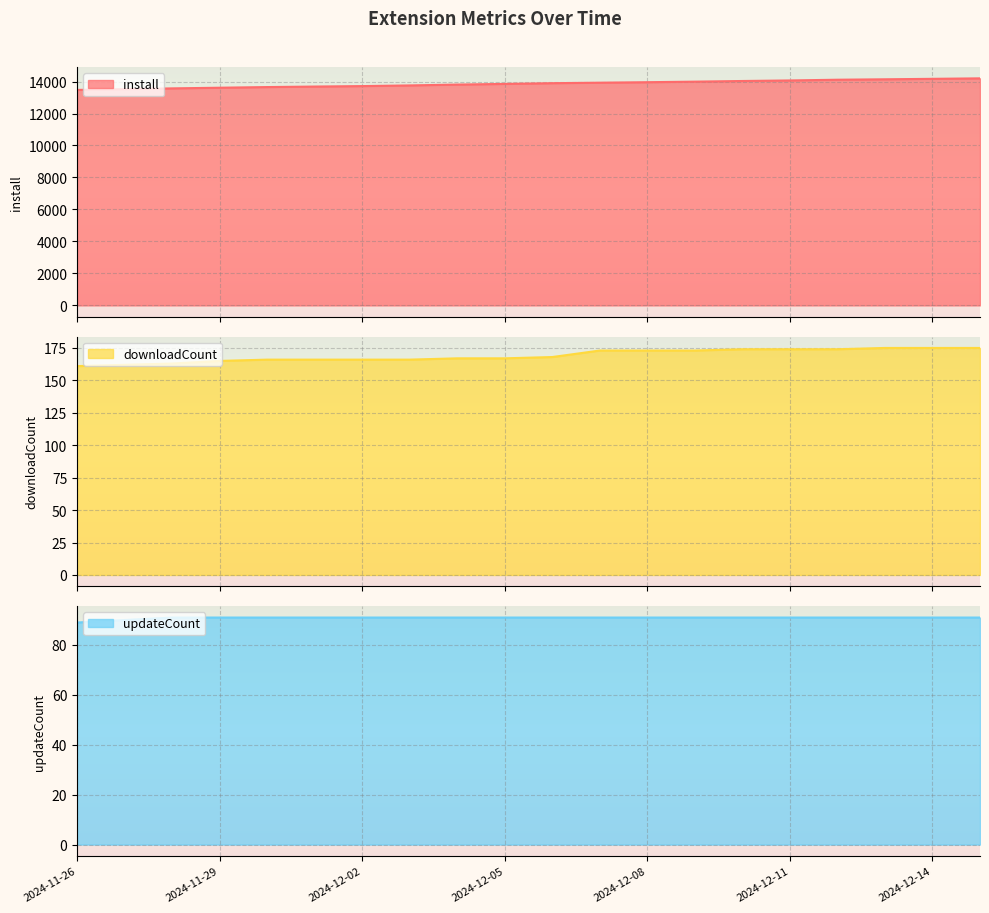

What is the highest value of the install series?

14199